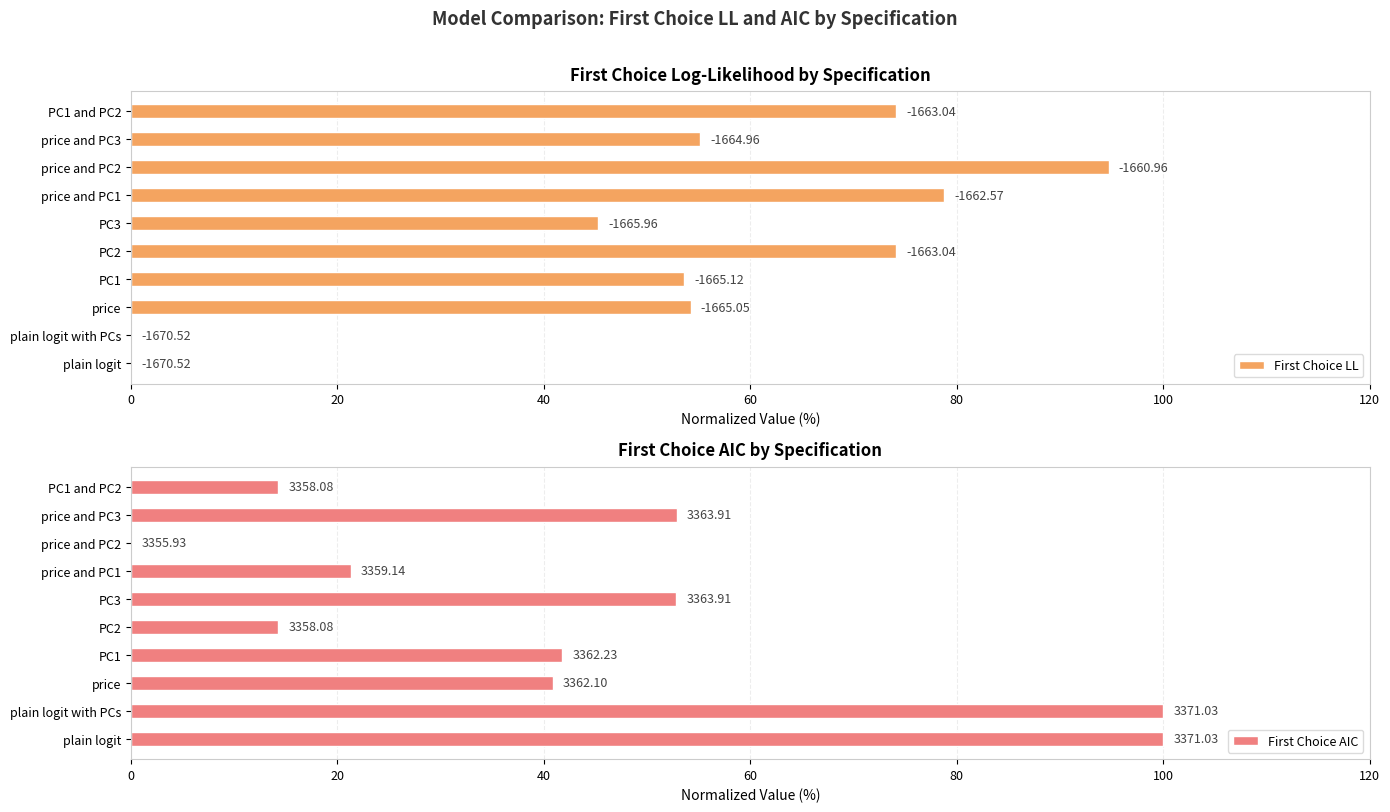

Which series has the largest range (max minus min)?

First Choice AIC